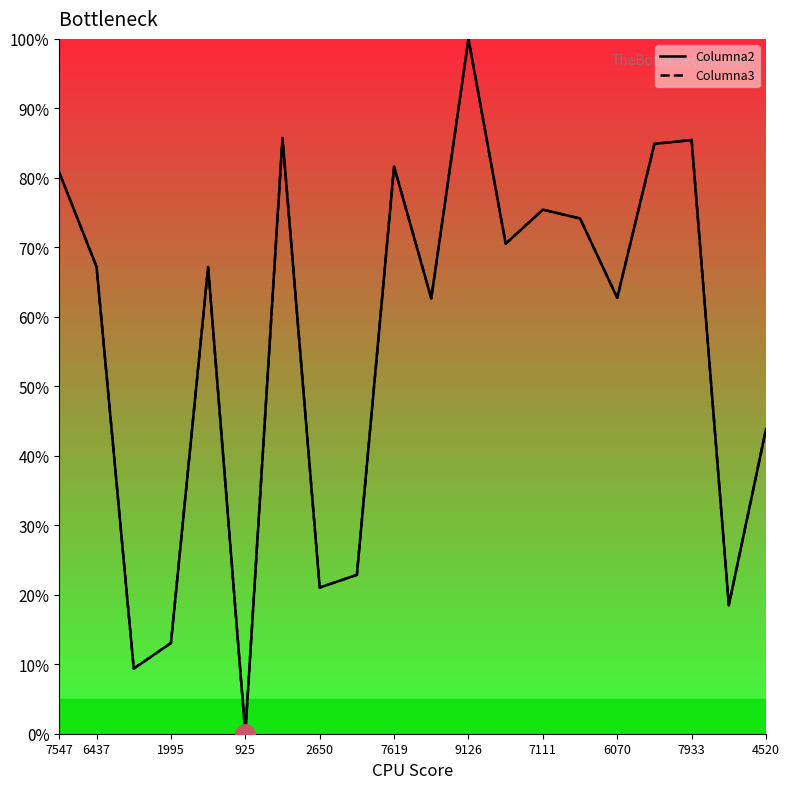

What is the maximum value shown in the chart?

100.0